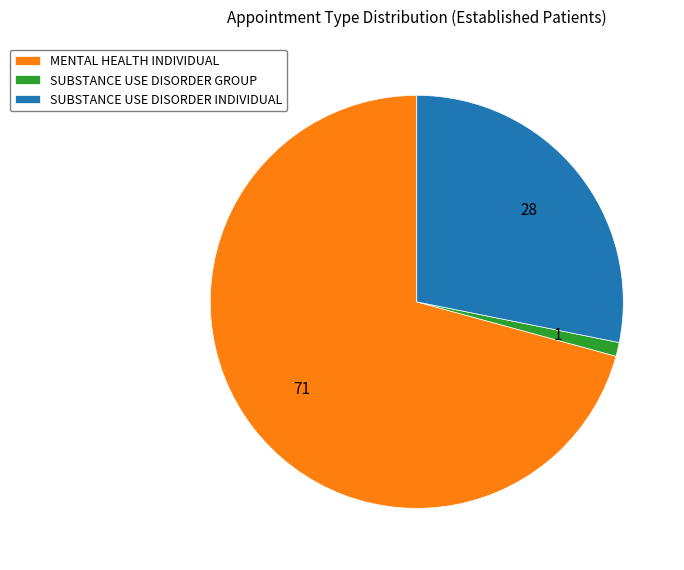

Which category has the smallest portion of the pie?

SUBSTANCE USE DISORDER GROUP